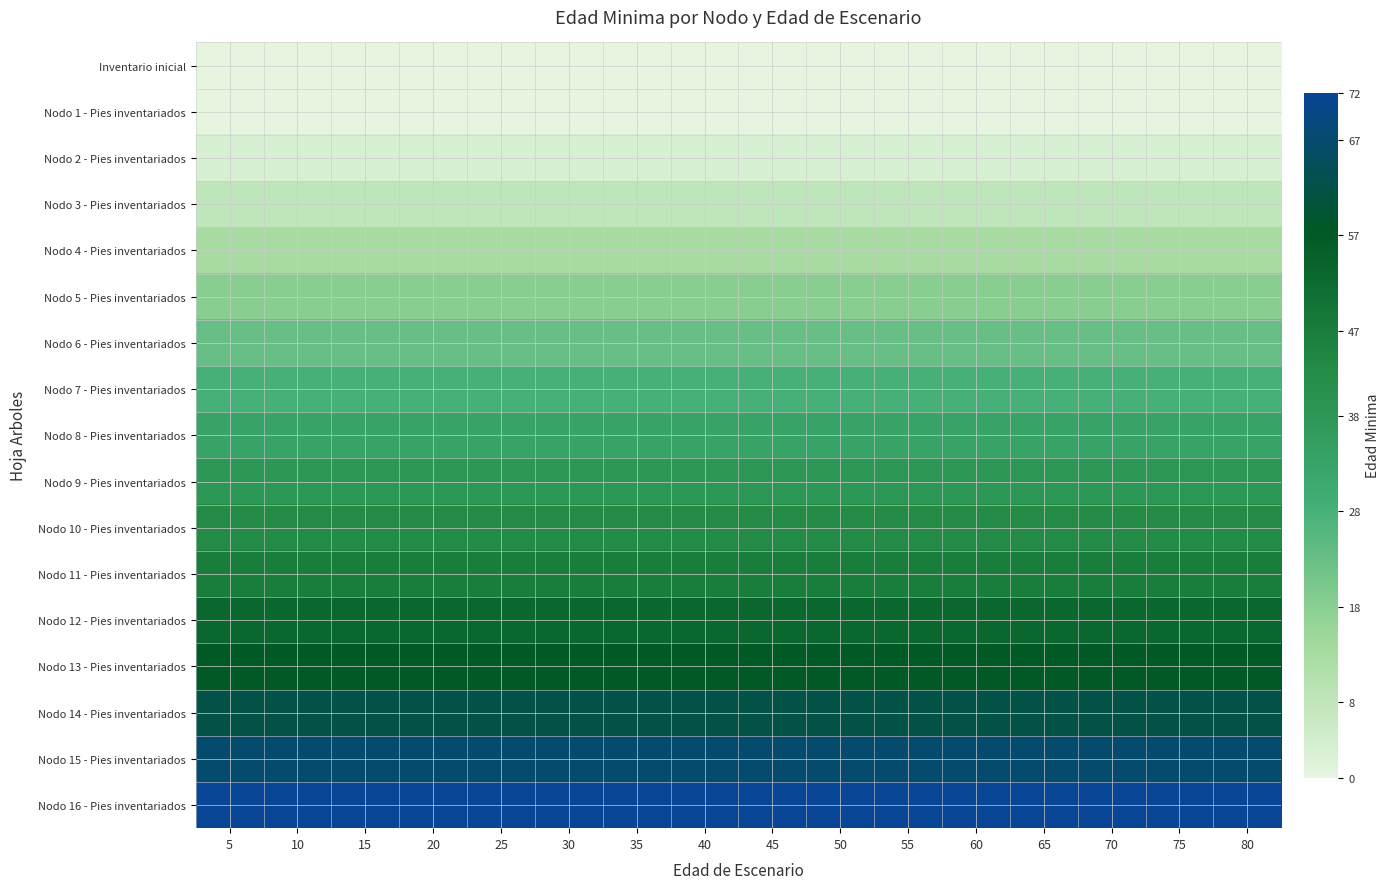

Which label corresponds to the smallest value in the chart?

5